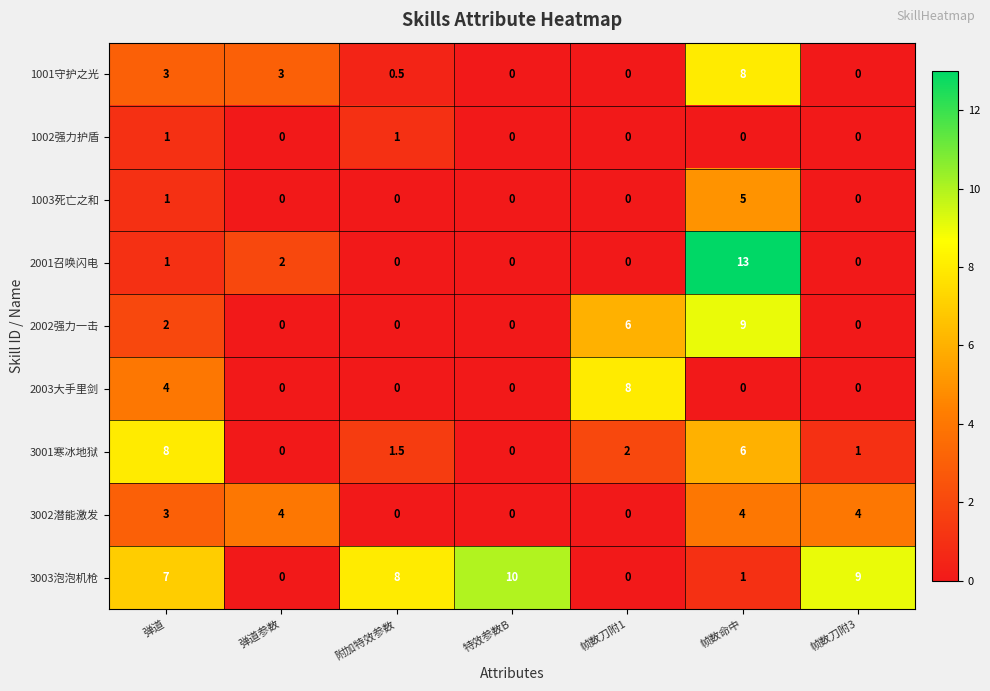

Between 特效参数B and 帧数刀附3, which series saw the biggest shift?

3002潜能激发